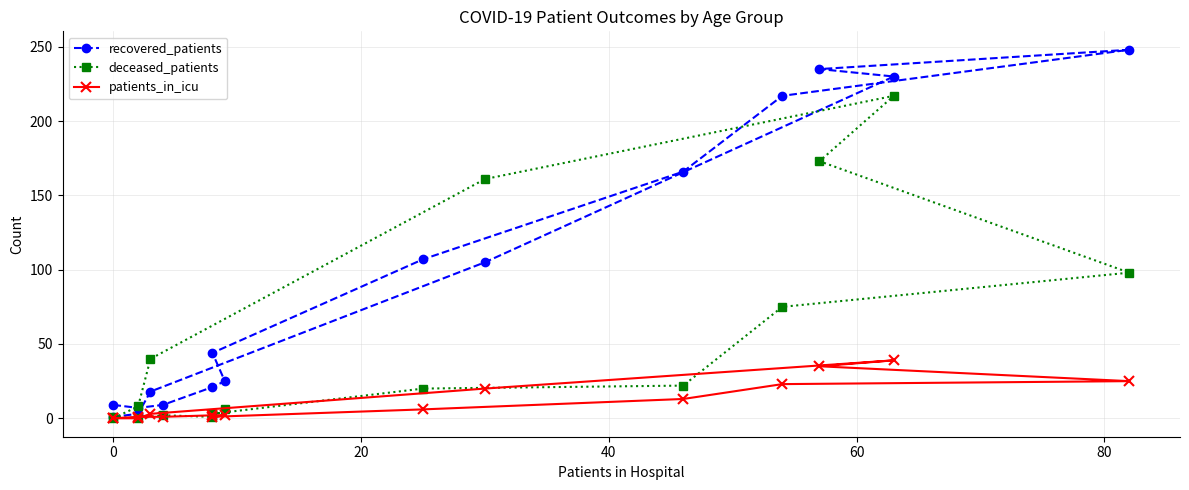

True or false: deceased_patients and patients_in_icu intersect in this chart.

True